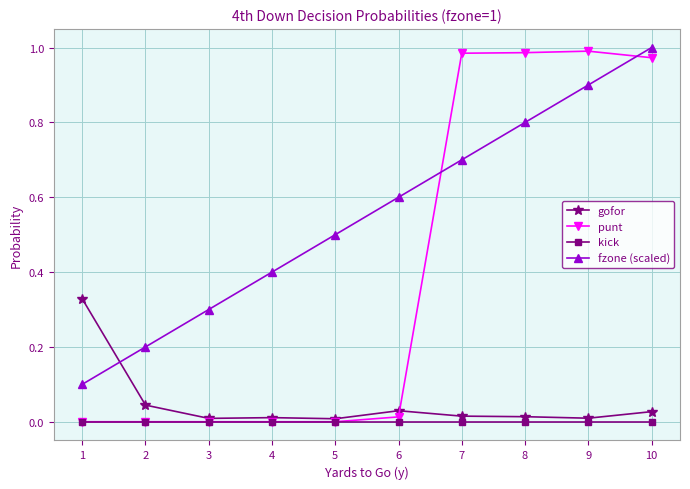

Which series has the widest spread of values?

punt